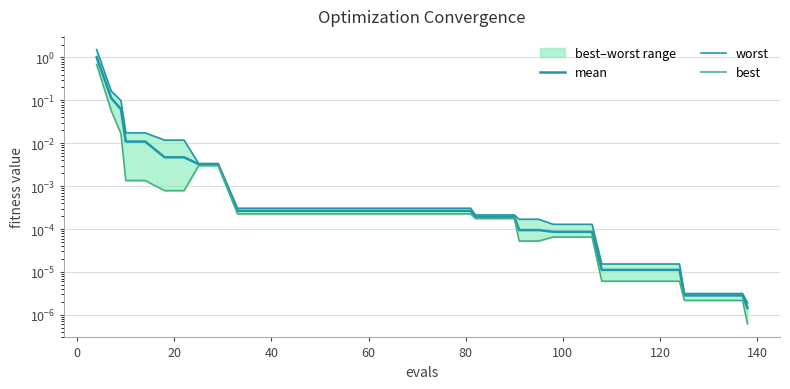

True or false: mean and worst intersect in this chart.

False